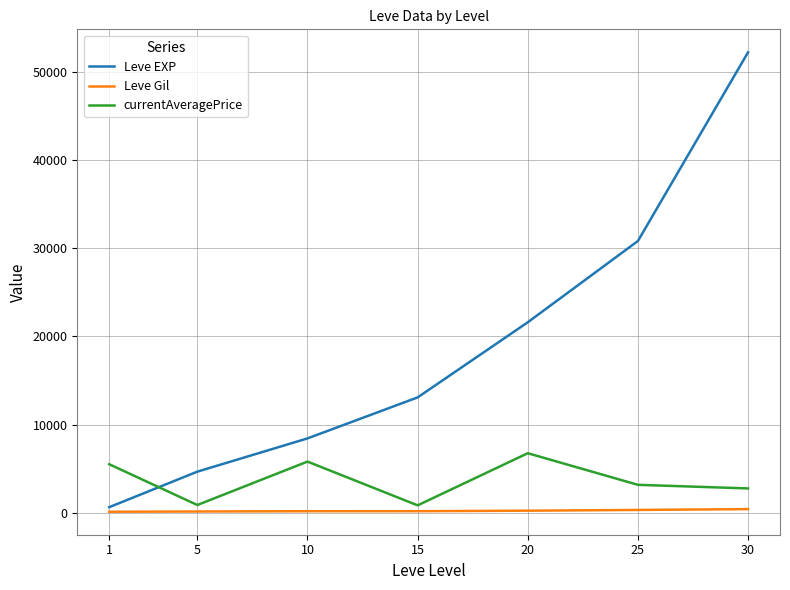

Is the value of currentAveragePrice at 25 greater than the value of Leve Gil at 1?

Yes